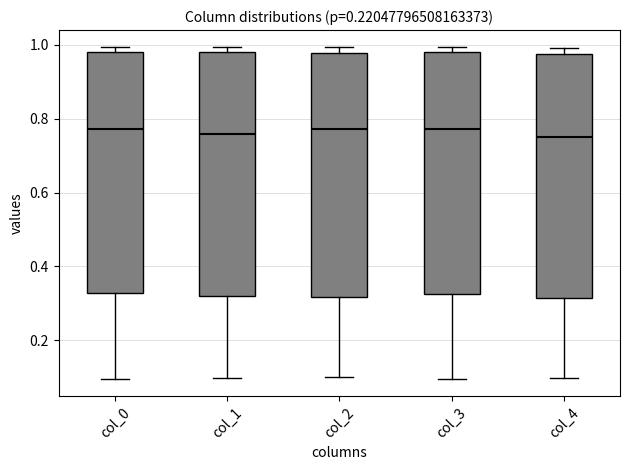

Where is the upper edge of the box for col_1 on the y-axis? The values are not printed on the chart, so give them approximately, as read against the axis.

0.98